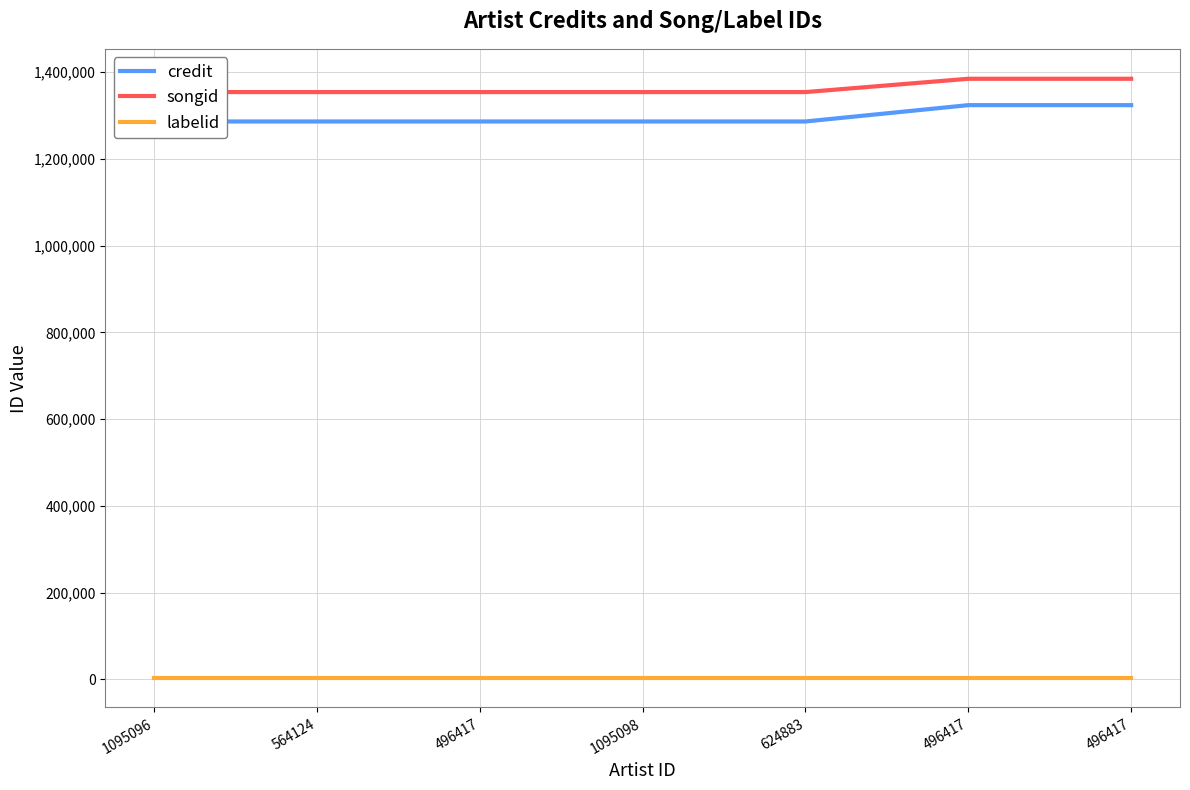

The credit series shows 1286394 at 624883. True or false?

True